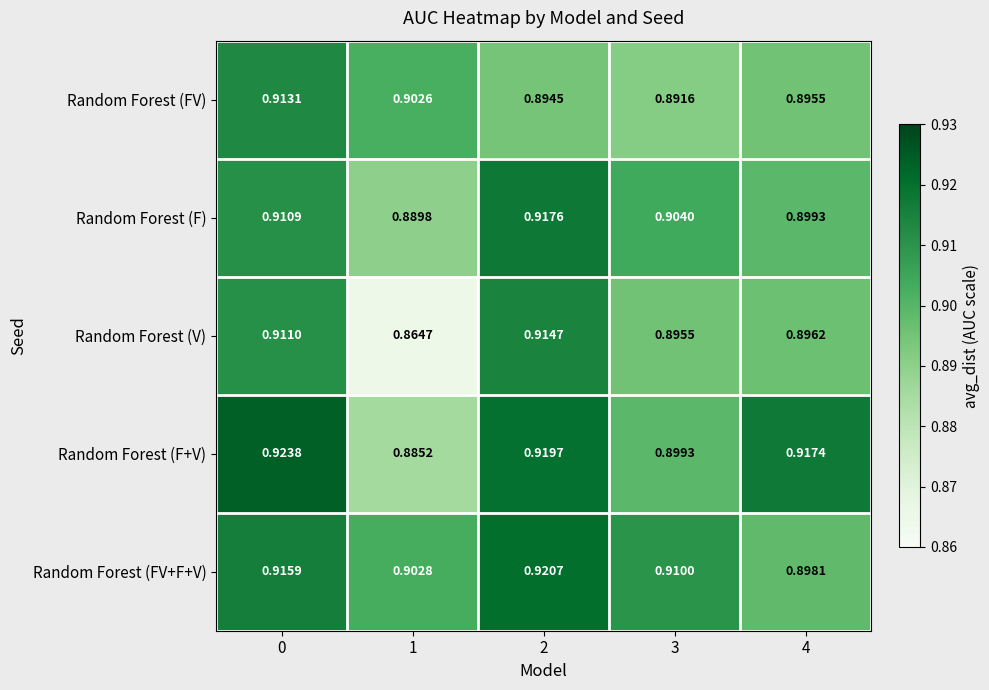

Is the value of Random Forest (F+V) at 1 greater than the value of Random Forest (F) at 2?

No